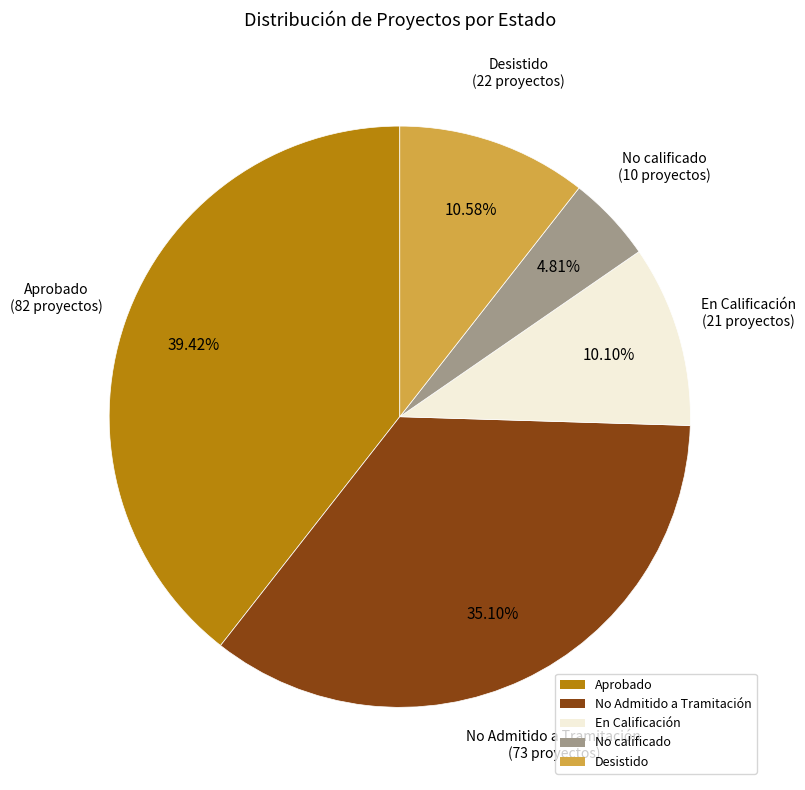

Between Desistido and No Admitido a Tramitación, which is larger?

No Admitido a Tramitación